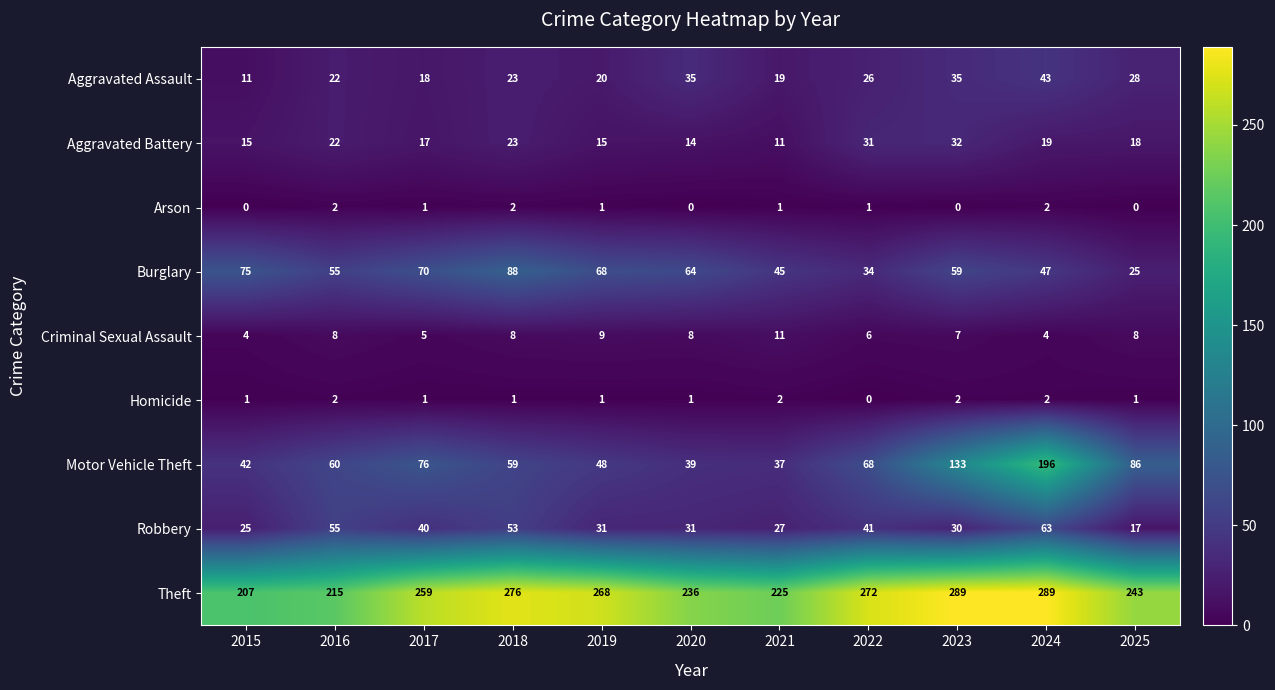

What is the total value across all series at 2023?

587